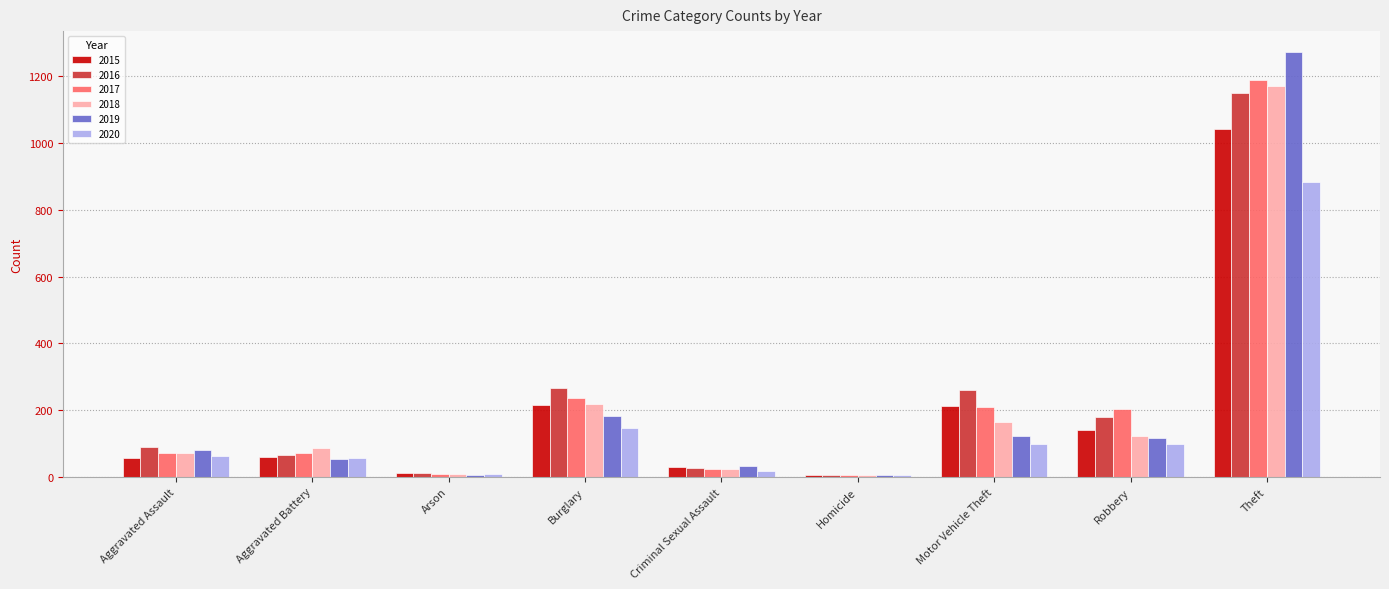

What is the maximum value shown in the chart?

1272